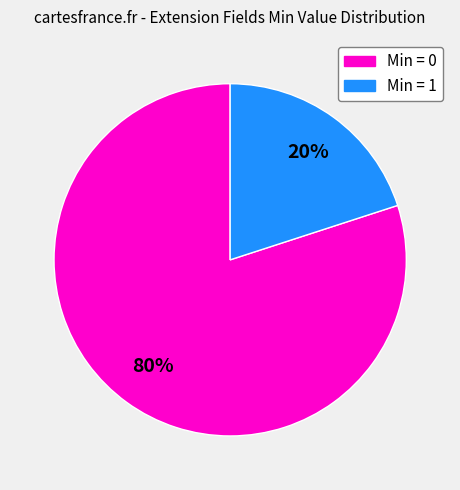

Is there any slice that represents more than half of the pie?

Yes